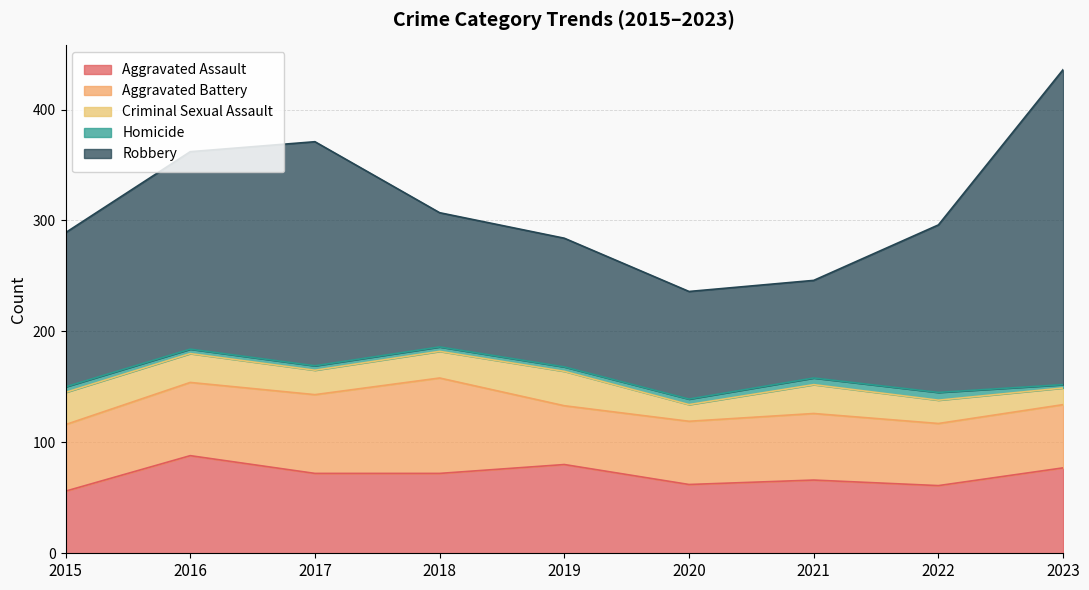

At how many categories does at least one series exceed 268?

1